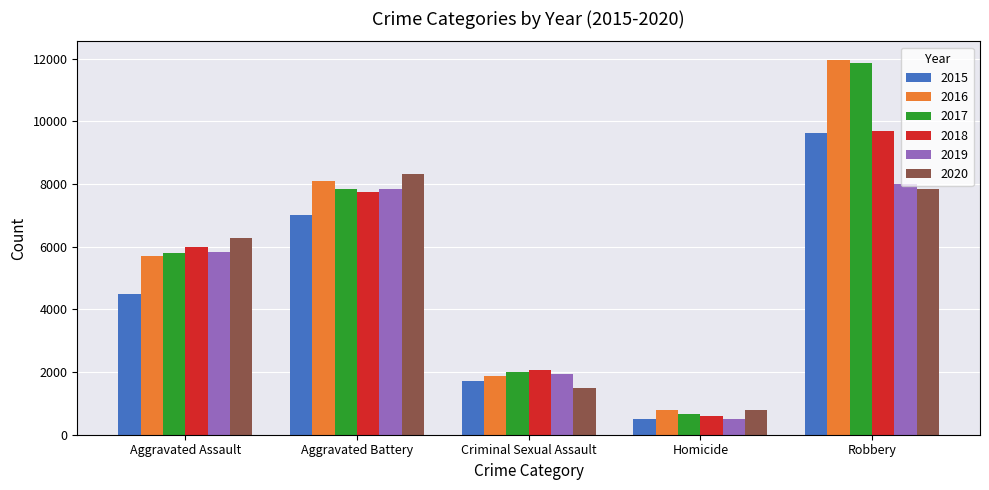

What is the label of the 2nd bar from the left?

Aggravated Battery